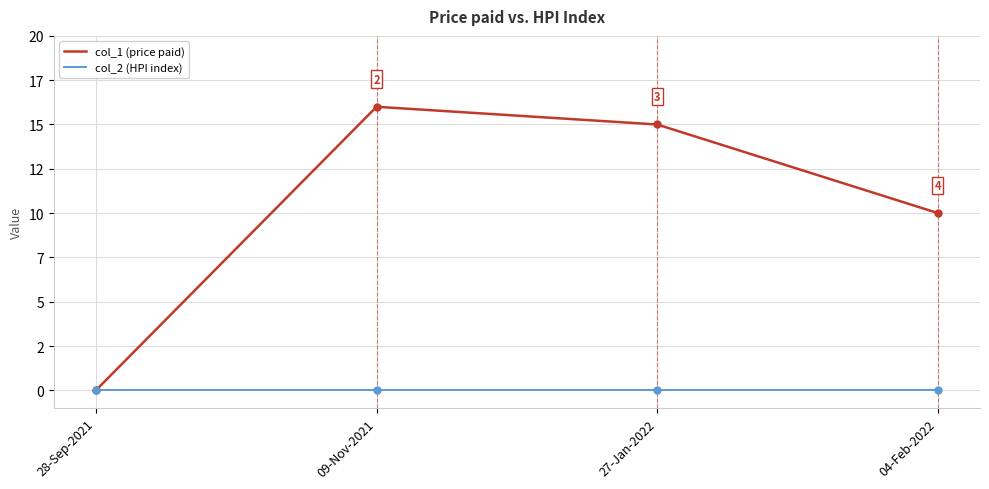

Reading left to right, transcribe all the data shown in this chart.

col_1: 28-Sep-2021=0	09-Nov-2021=16	27-Jan-2022=15	04-Feb-2022=10
col_2: 28-Sep-2021=0	09-Nov-2021=0	27-Jan-2022=0	04-Feb-2022=0